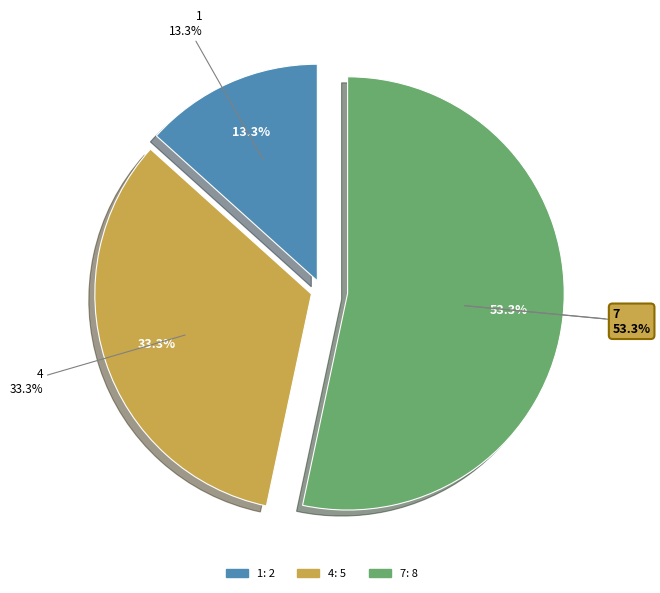

To the nearest percent, what is the combined percentage of 4 and 7?

87%